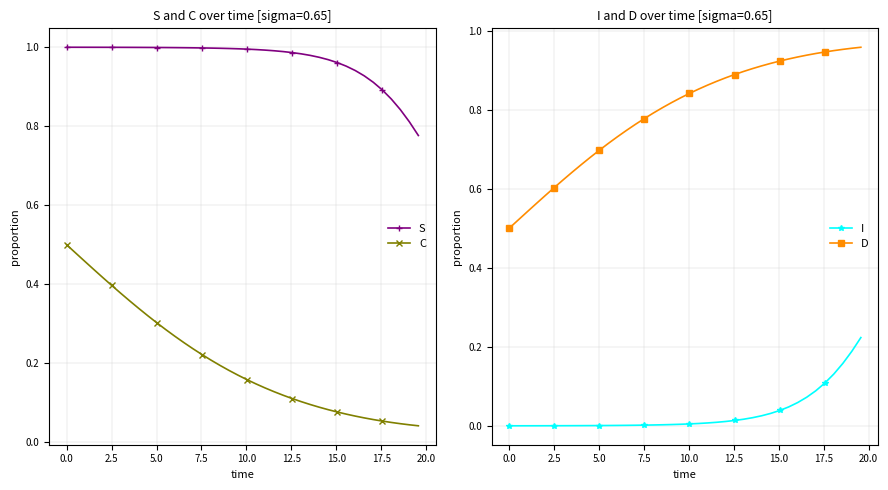

True or false: S and C intersect in this chart.

False